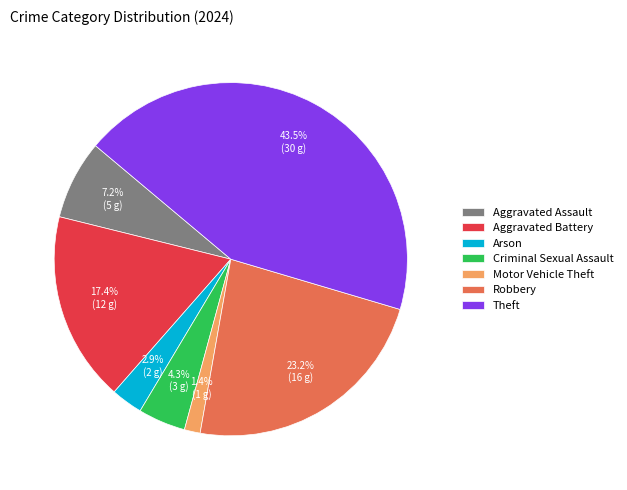

What is the ratio of the value at Aggravated Assault to the value at Robbery?

0.3